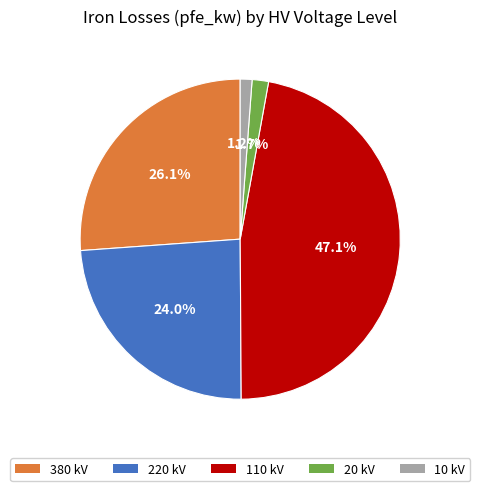

Do 10 kV and 20 kV together represent more than half of the pie?

No